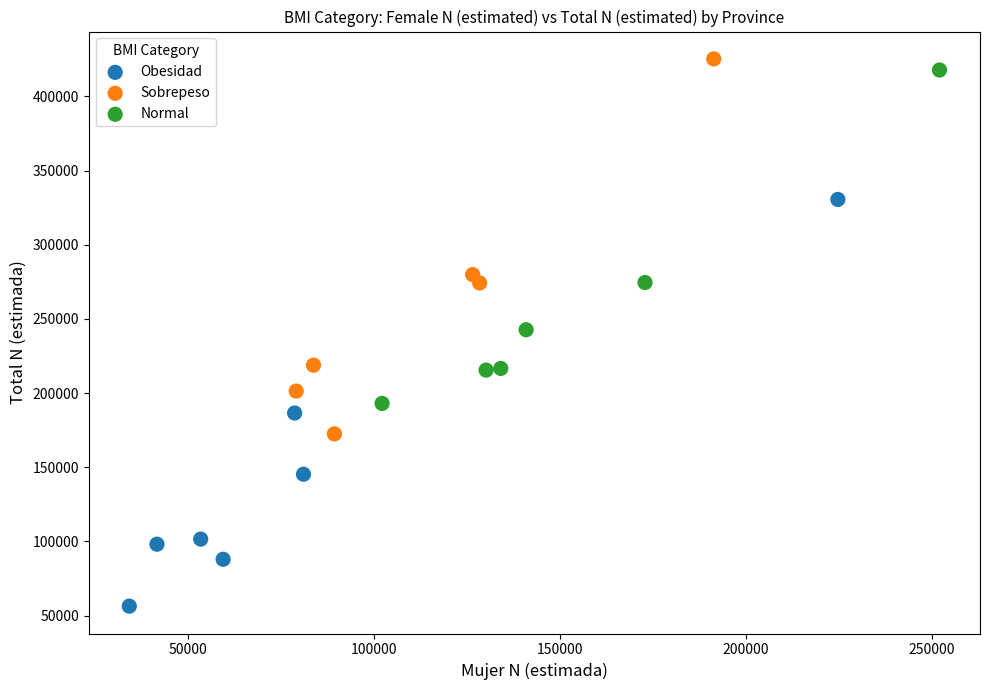

Which series contains the lowest Y value?

Obesidad